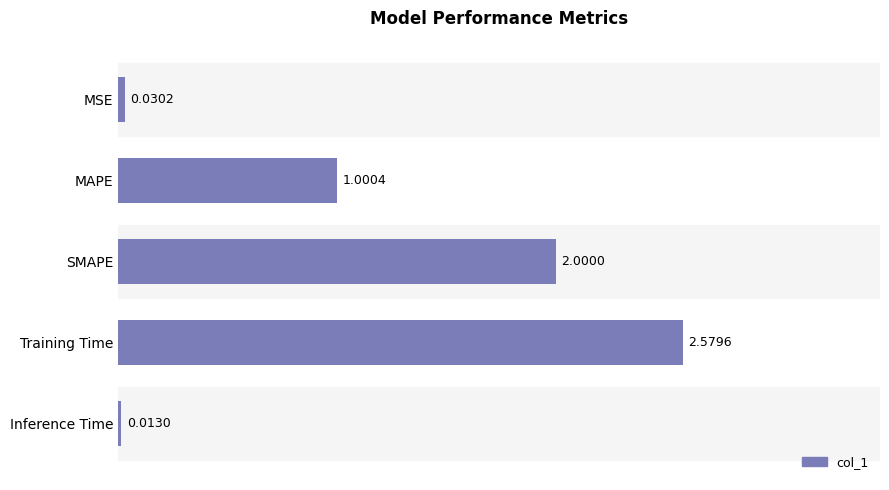

Which category has the highest value across all series?

Training Time